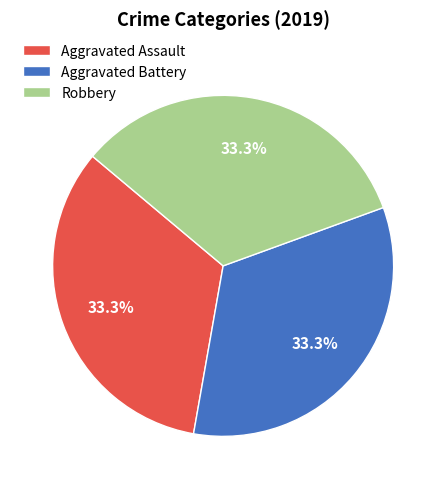

Does any single category account for the majority?

No